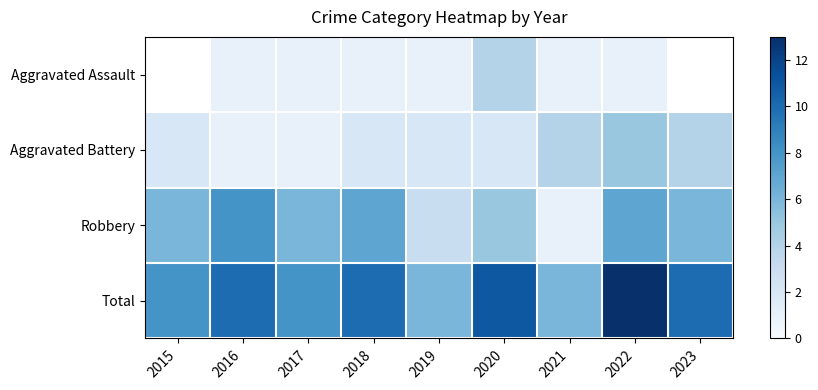

At which category is the sum across all series the highest?

2022